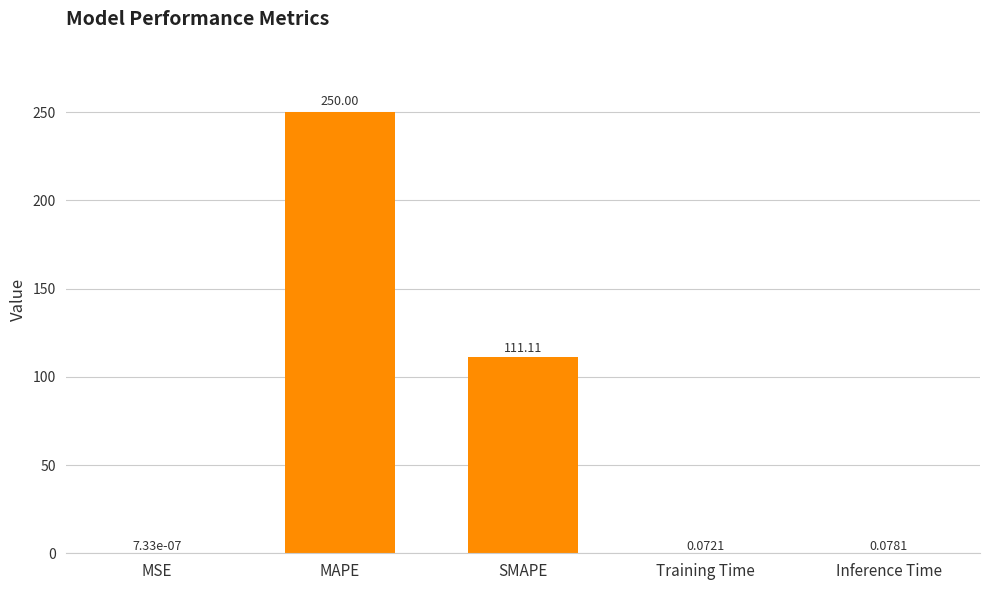

At which label is the value closest to 125?

SMAPE